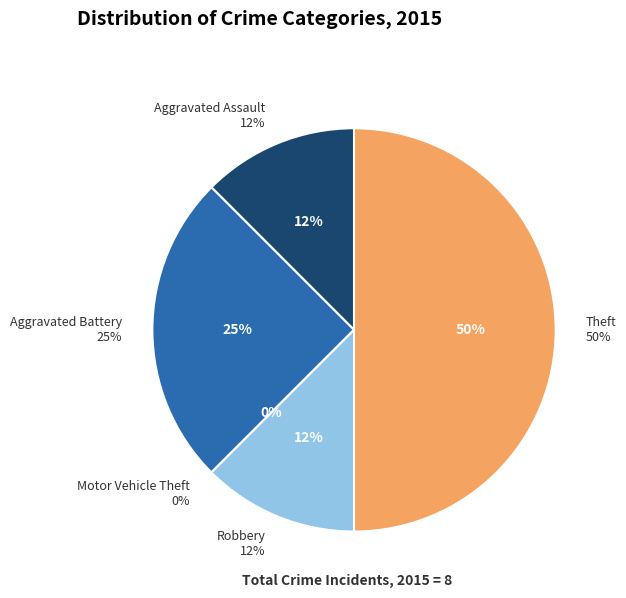

Count the number of slices in the pie.

5